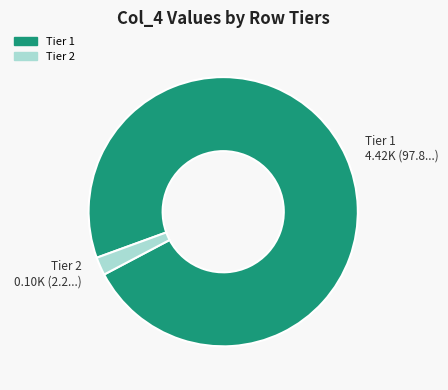

Is there any slice that represents more than half of the pie?

Yes